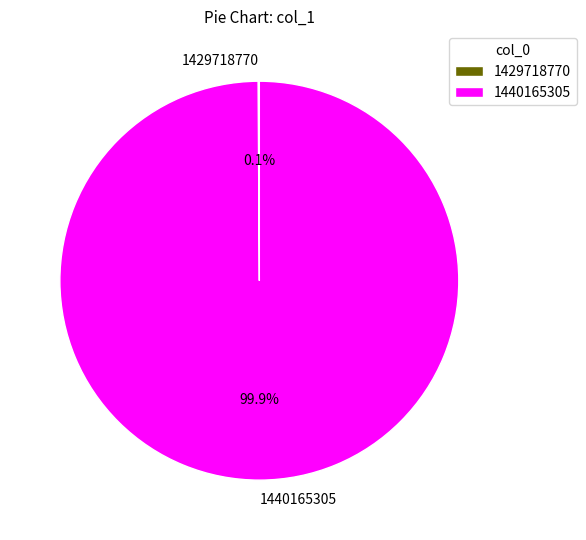

To the nearest percent, what is the difference between the largest and smallest slice percentages?

100%